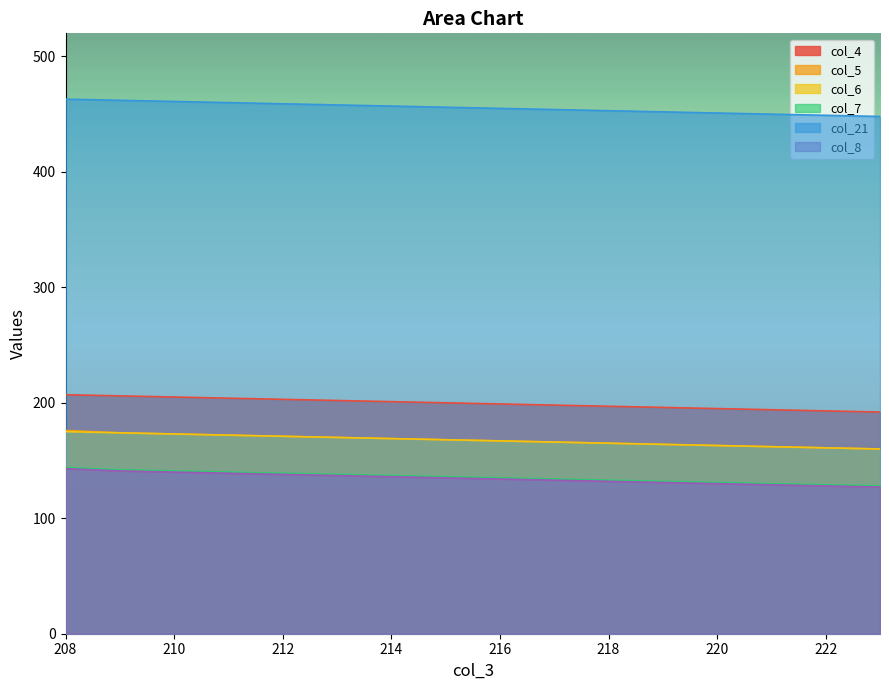

True or false: col_4 has a value of 254 at 223.

False